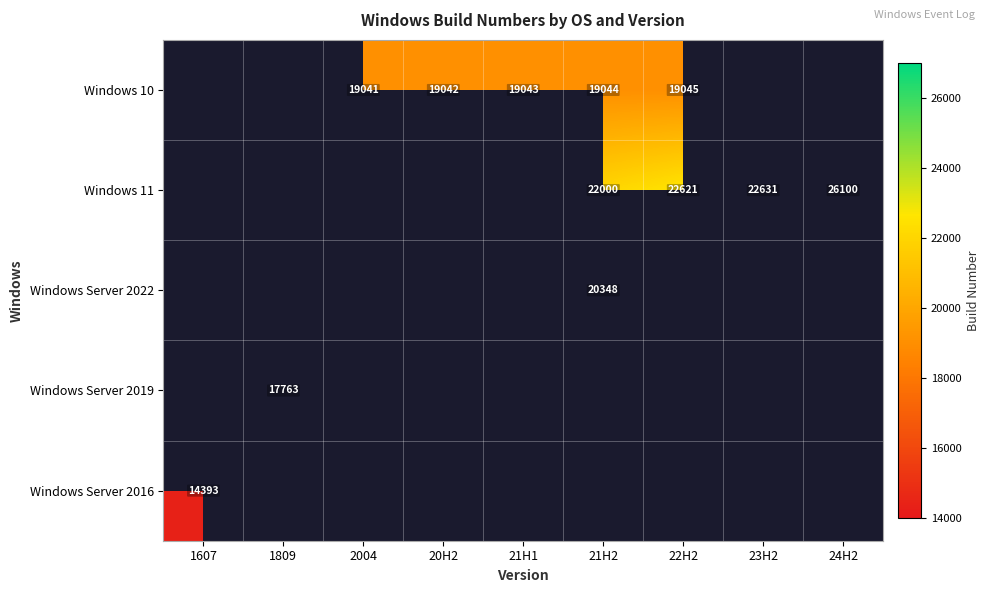

What is the sum of the Windows 10 values at 2004 and 21H1?

38084